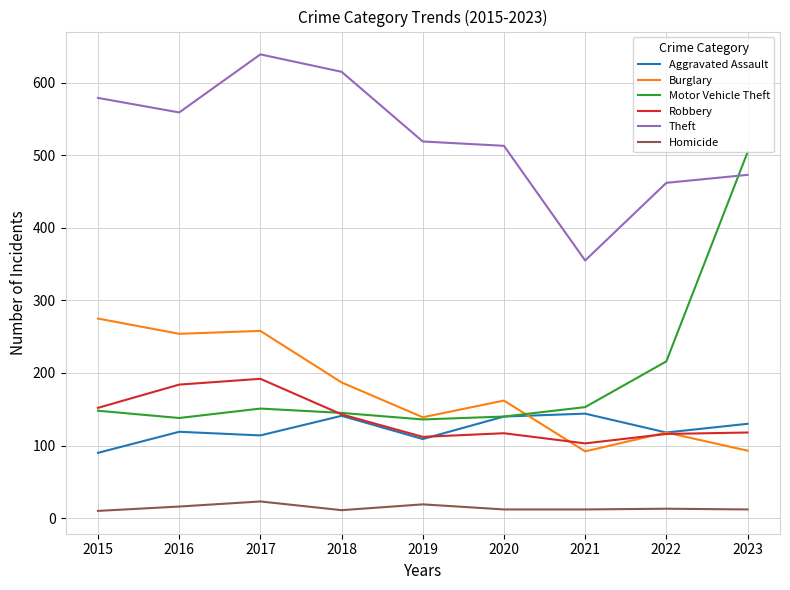

True or false: Theft and Aggravated Assault cross at least once.

False